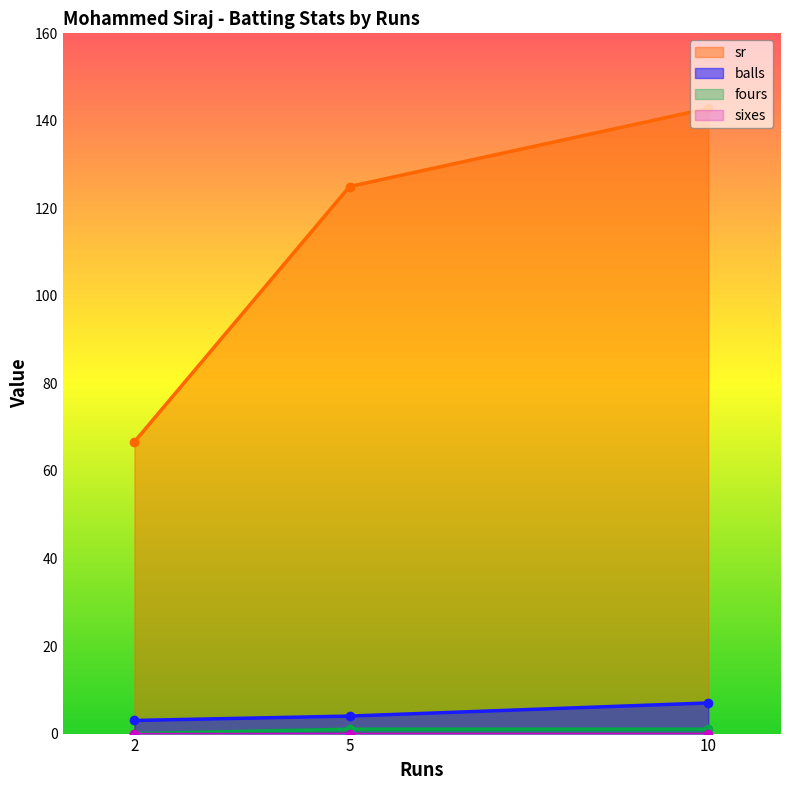

What value does the sr series have at 2?

66.7